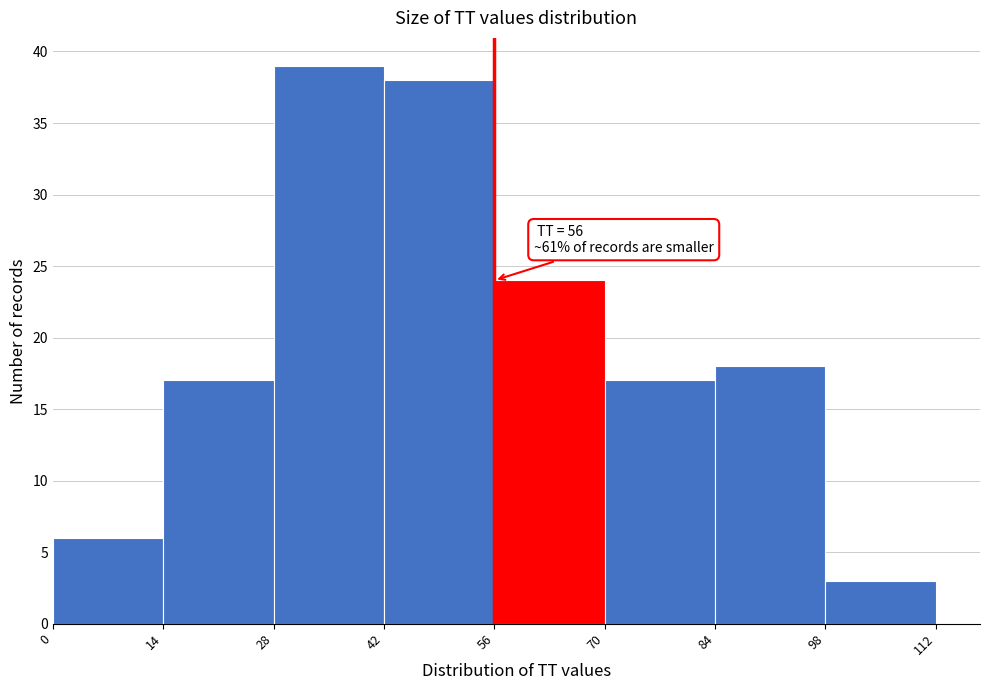

Over which range of the x-axis is the bar tallest?

28 to 42